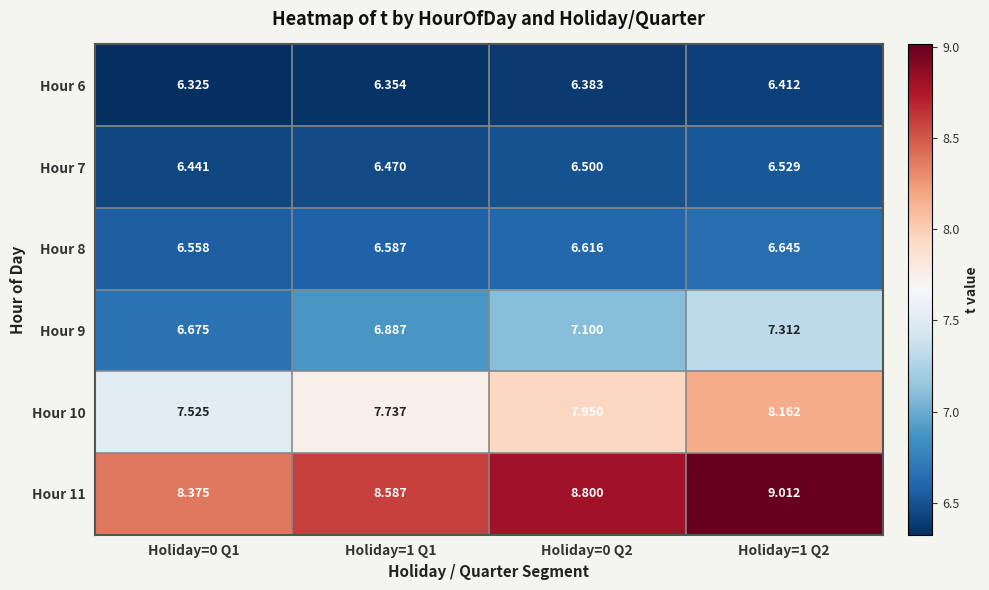

Is the value of Hour 6 at Holiday=0 Q2 greater than the value of Hour 7 at Holiday=0 Q1?

No